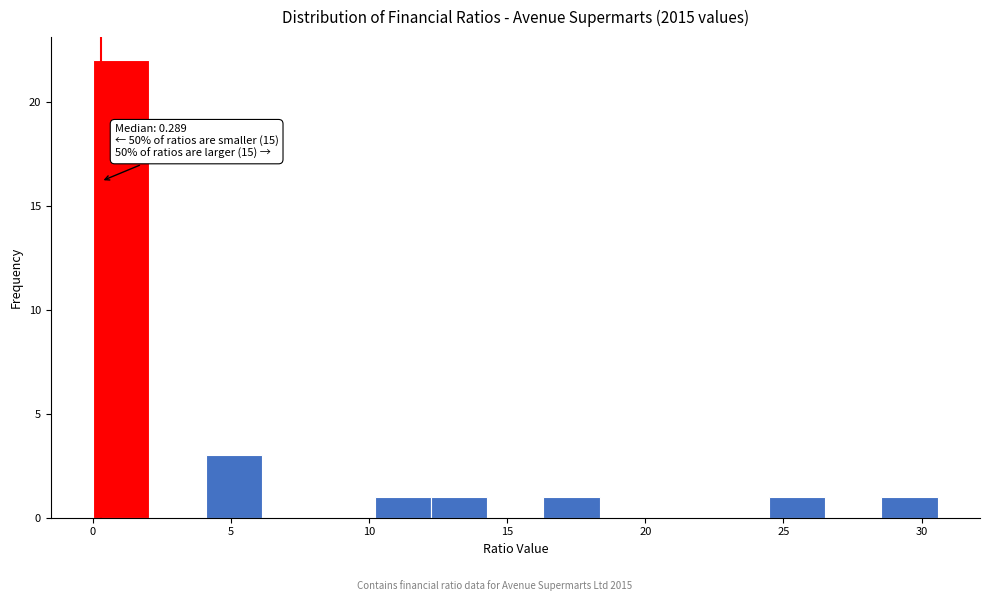

Over which range of the x-axis is the bar tallest?

0.0 to 2.0